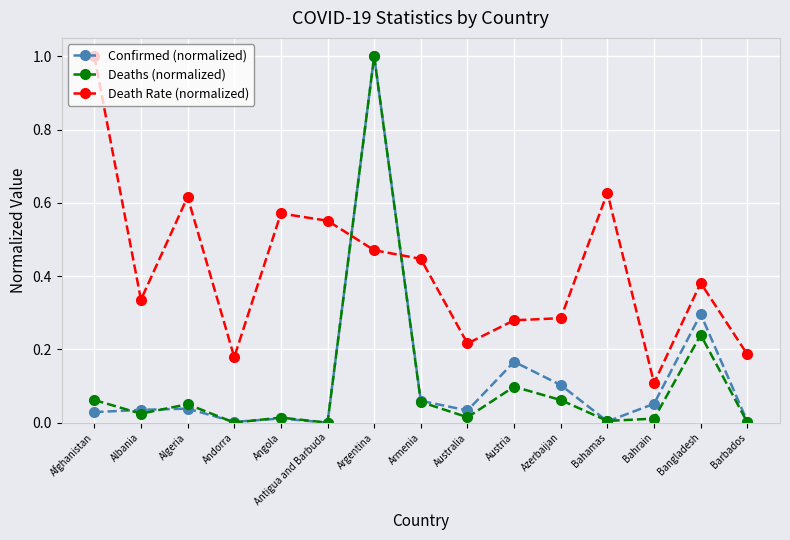

Is the value of Deaths (normalized) at Bahrain greater than the value of Death Rate (normalized) at Bahamas?

No